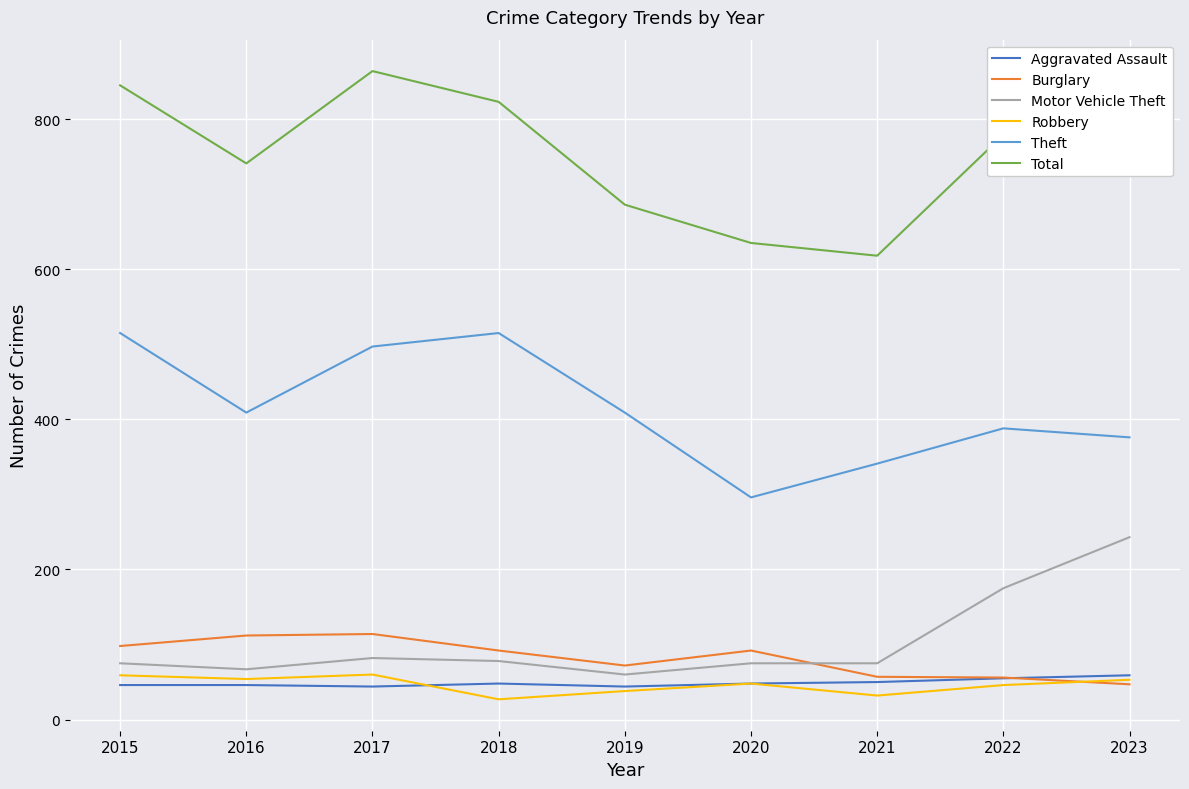

Is the value of Total at 2023 greater than the value of Theft at 2018?

Yes